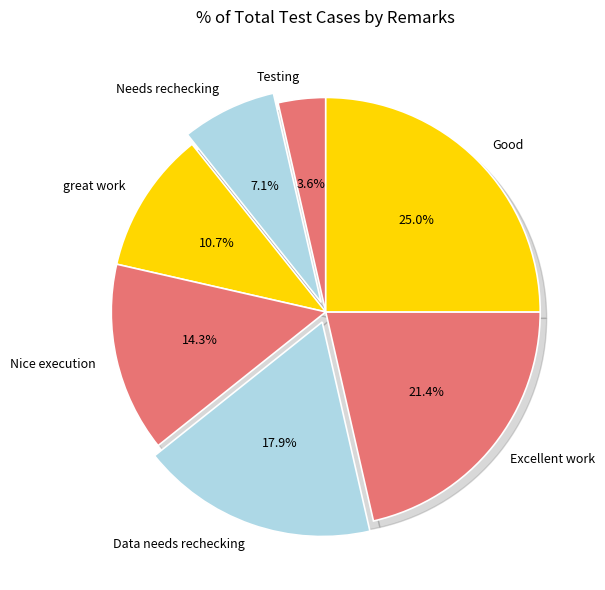

How many segments does this pie chart have?

7